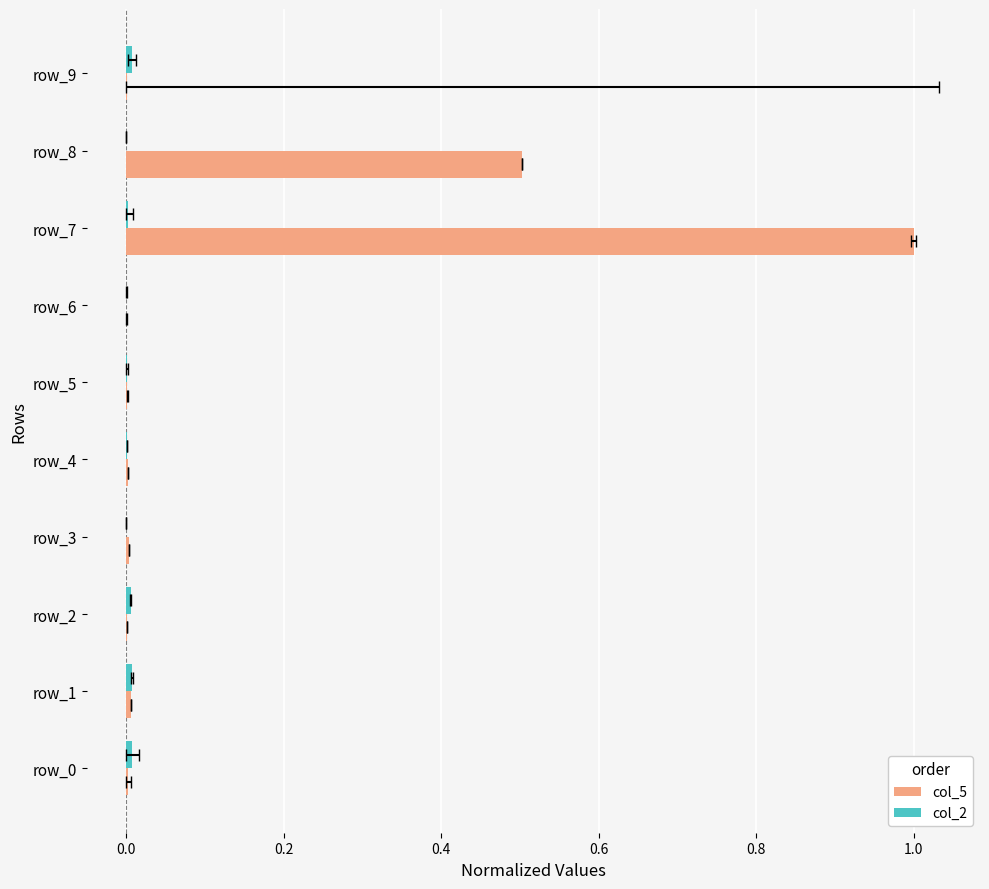

How many bars are there in total?

20